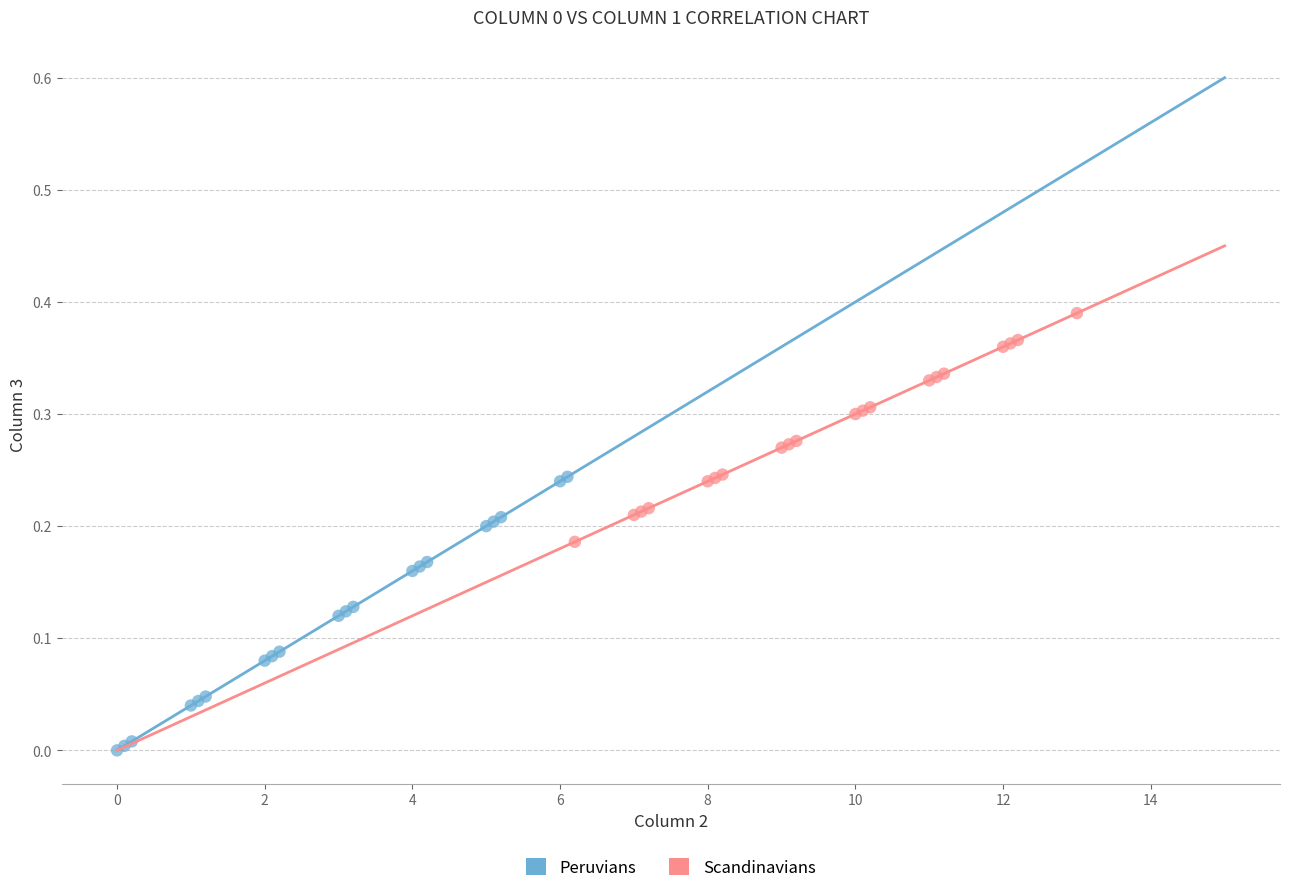

Which series has the largest Y range (max minus min)?

Peruvians